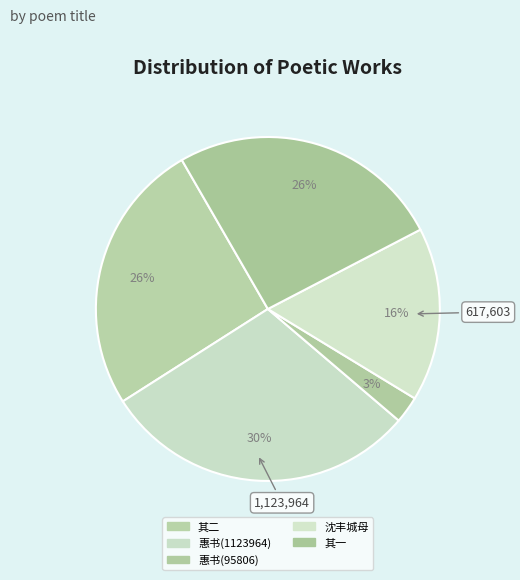

Count the number of slices in the pie.

5